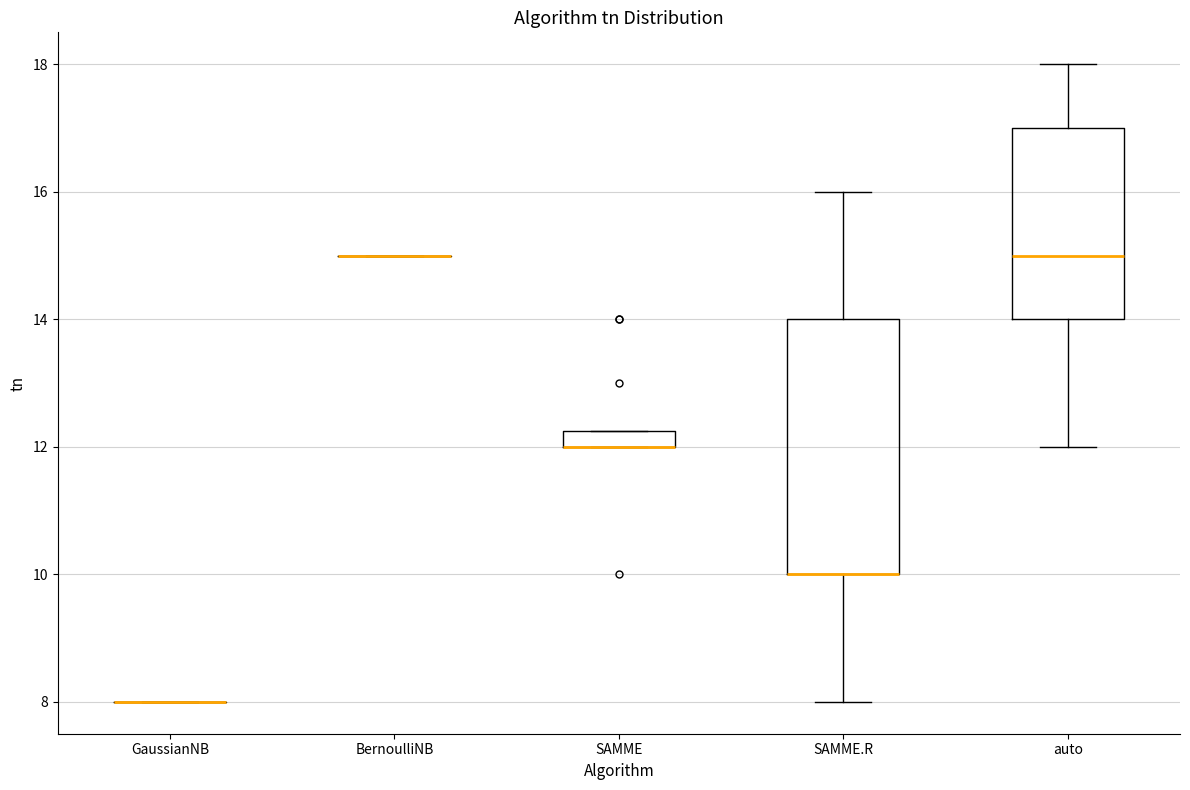

Where is the upper edge of the box for SAMME on the y-axis? The values are not printed on the chart, so give them approximately, as read against the axis.

12.2